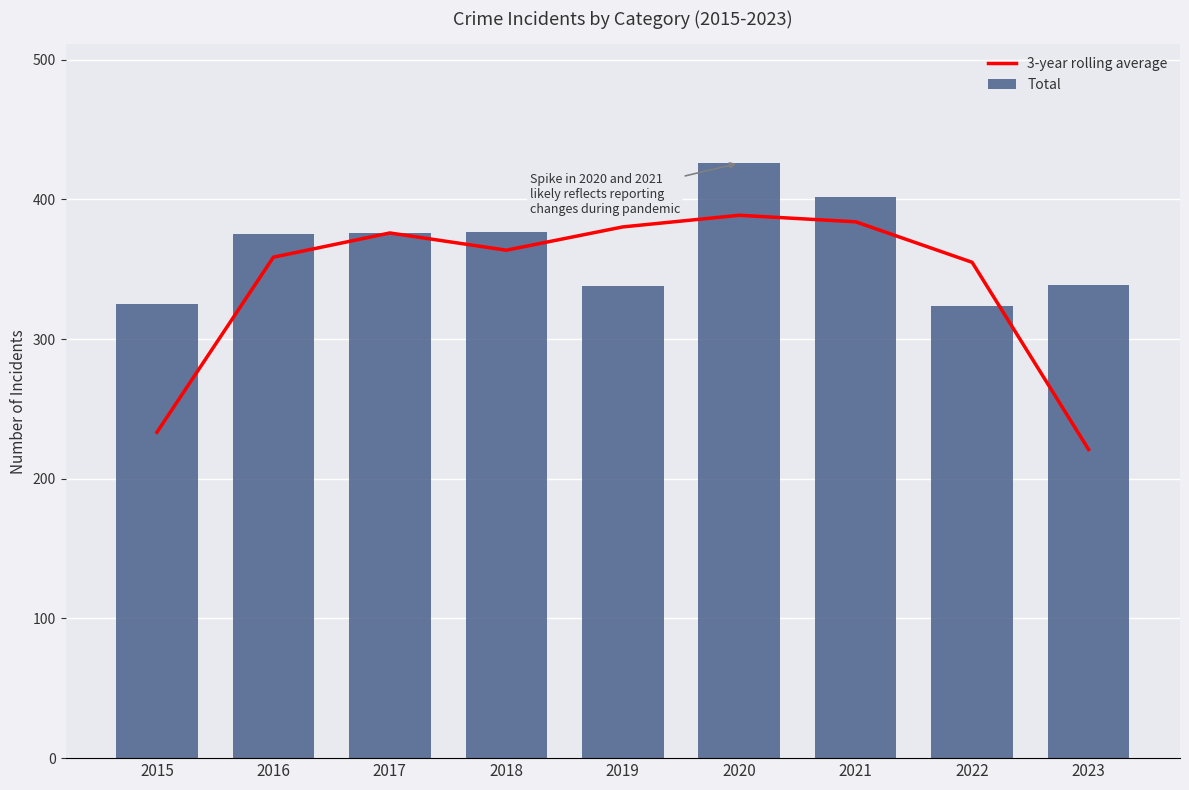

Which category has the highest value across all series?

2020